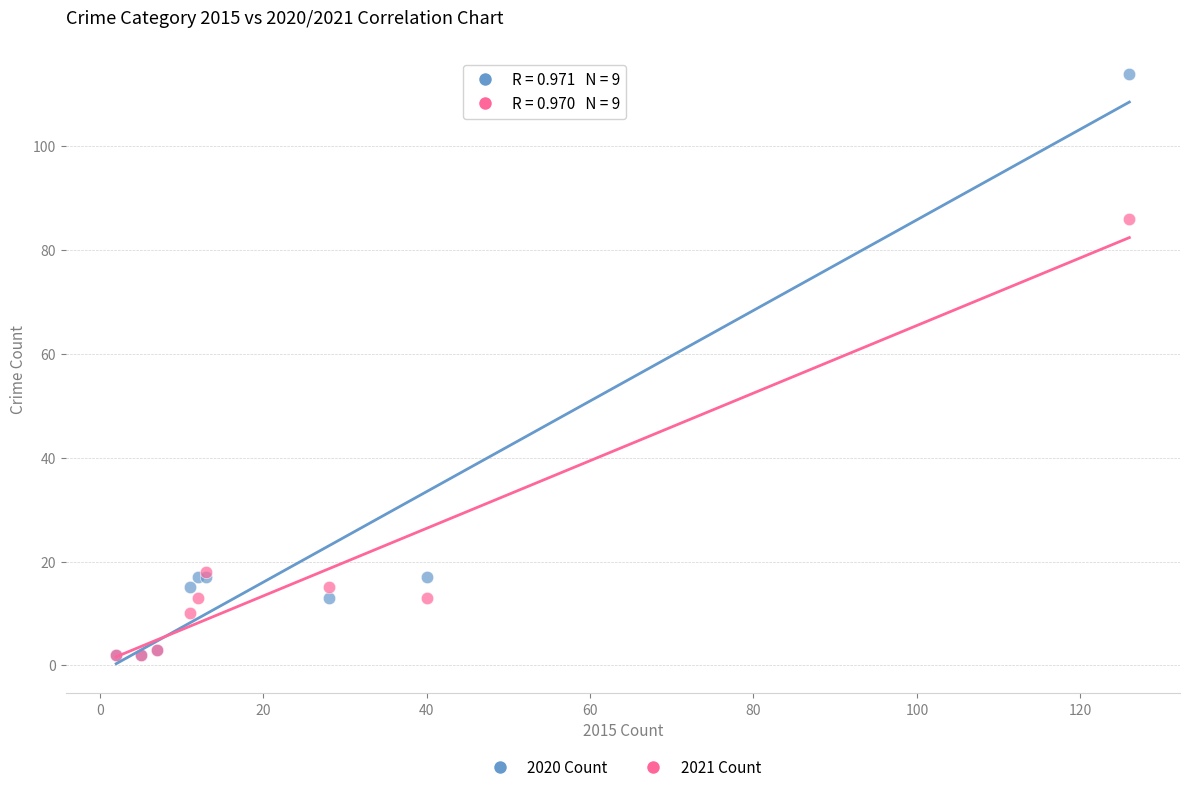

In the 2020 Count series, what Y value is closest to 58?

17